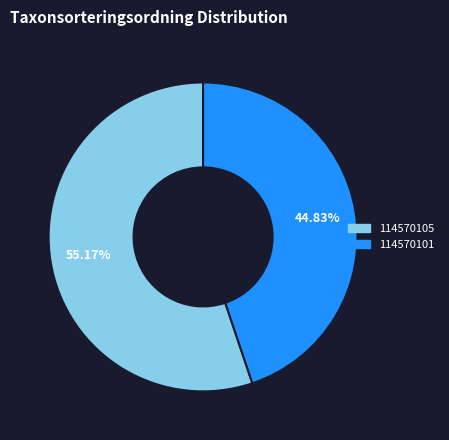

How many segments does this pie chart have?

2